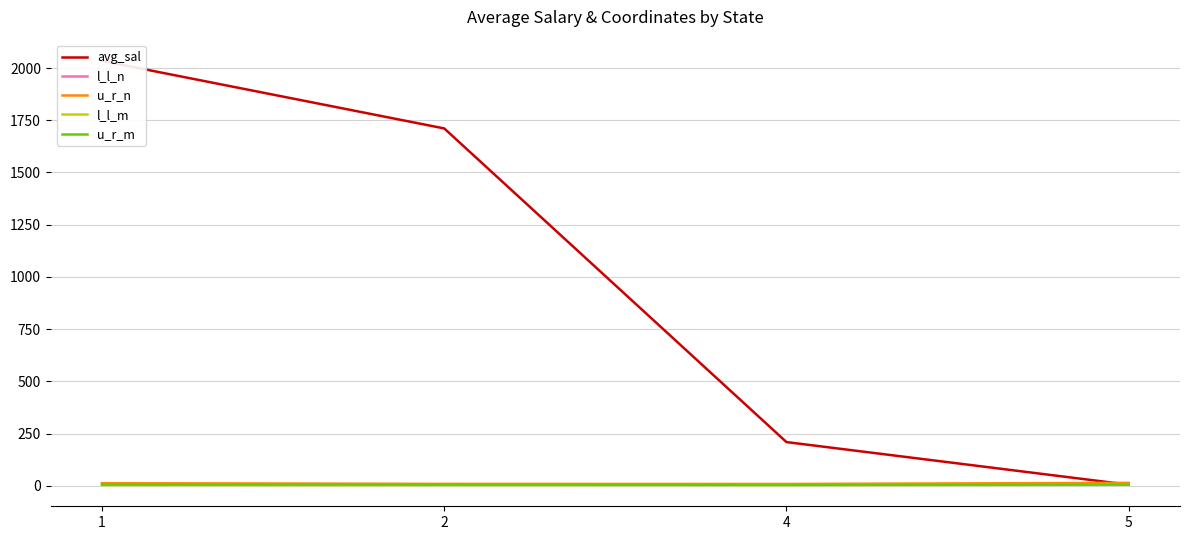

How many categories are shown in the chart?

4